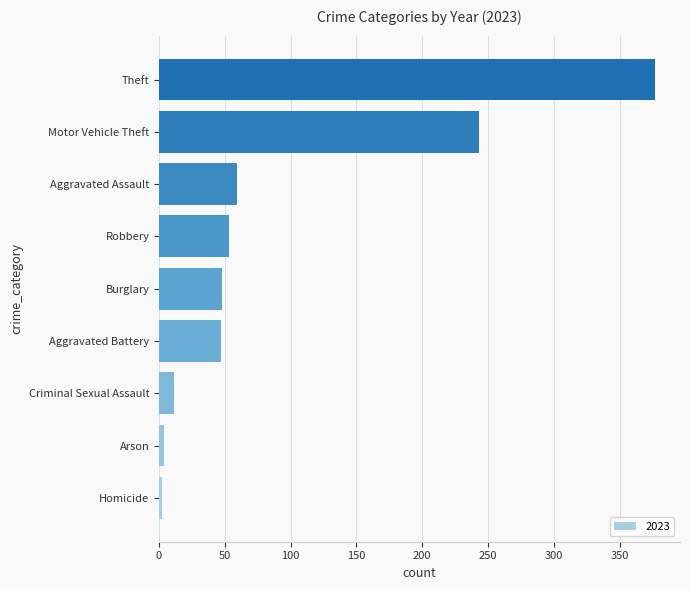

True or false: the data shows 59 at Aggravated Assault.

True